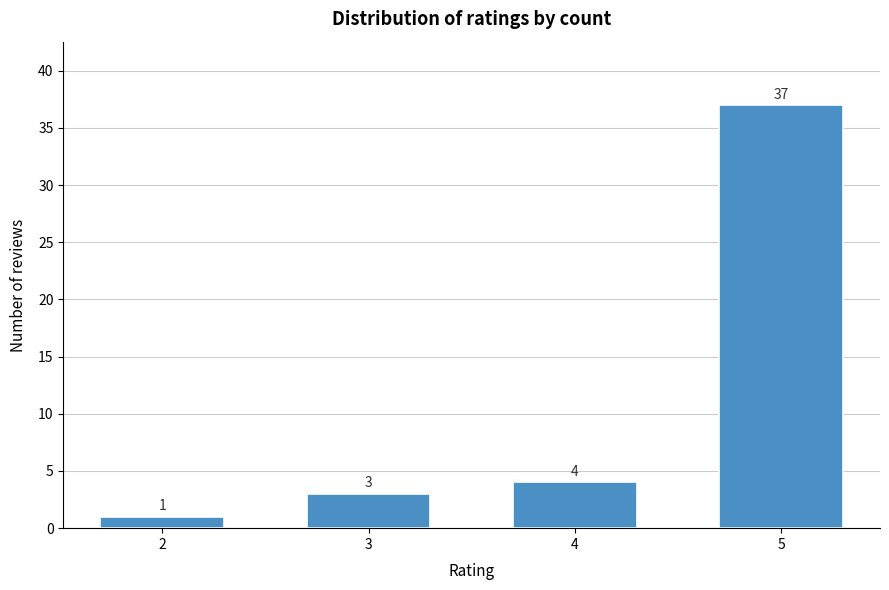

Reading left to right, extract all data points from this chart.

1	3	4	37